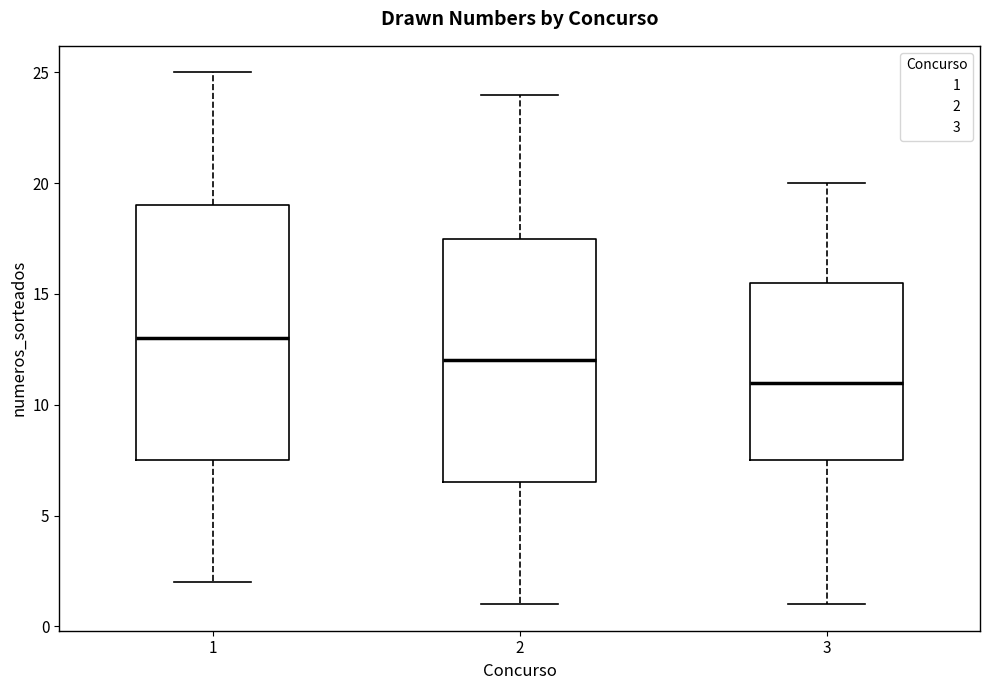

Where does the lower whisker of the box at x = 2 end on the y-axis? The values are not printed on the chart, so give them approximately, as read against the axis.

1.0